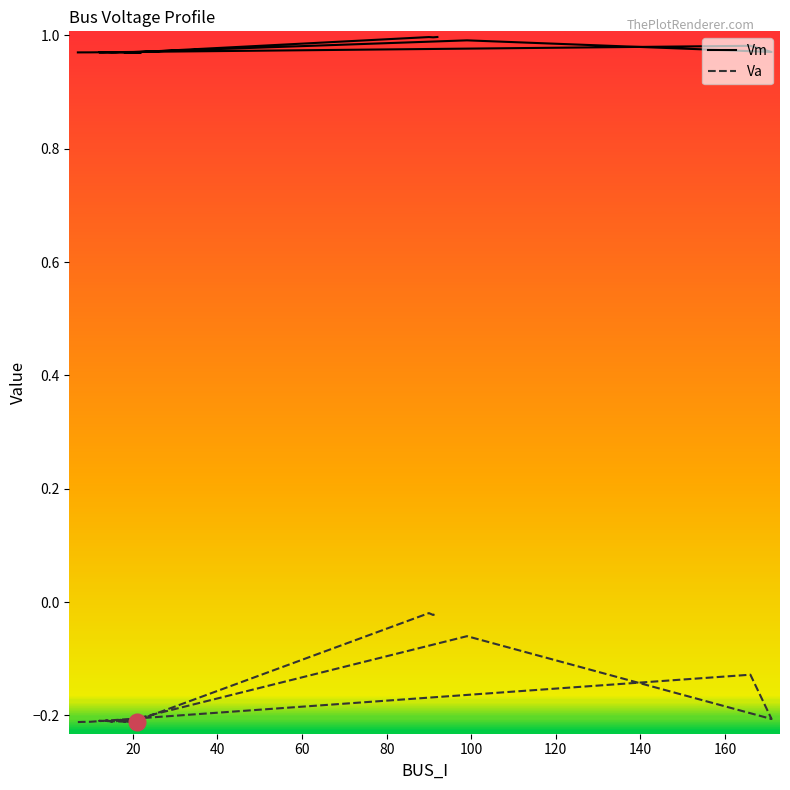

What is the label of the 6th point from the left?

100